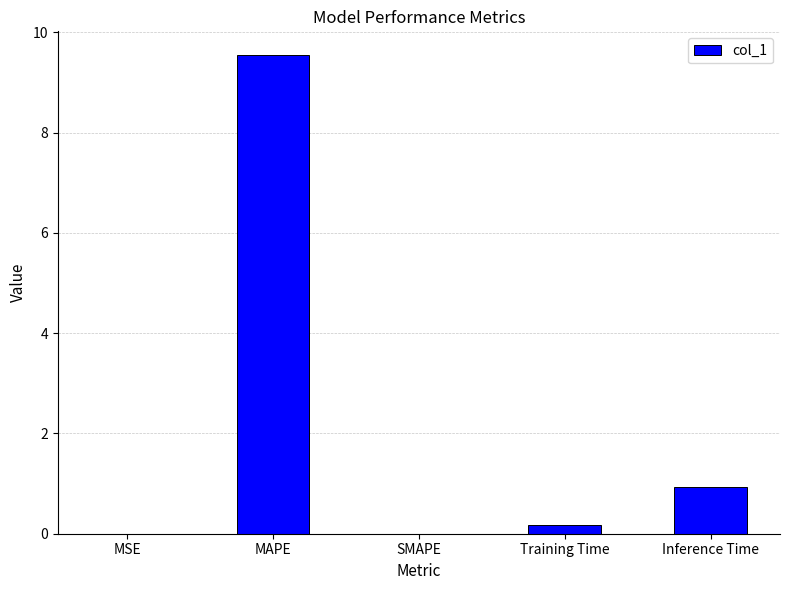

What is the maximum value shown in the chart?

9.5